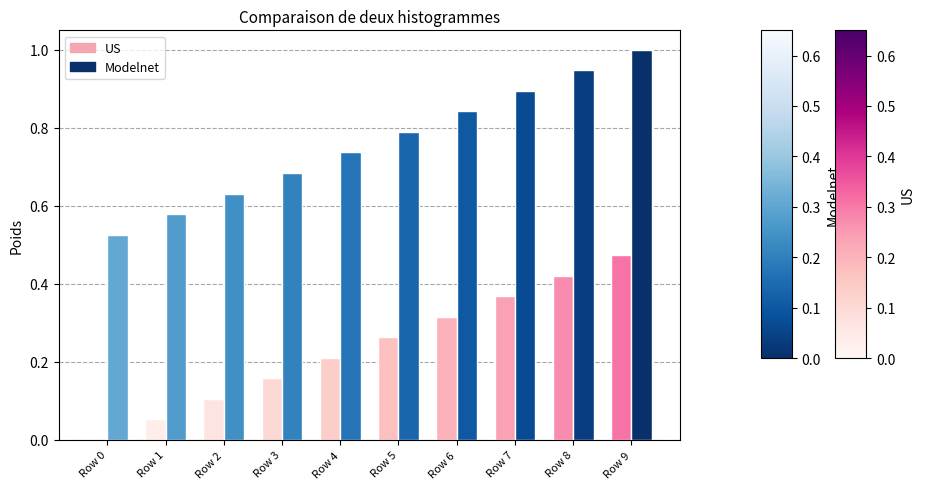

Is the value of Modelnet at Row 2 greater than the value of US at Row 7?

Yes